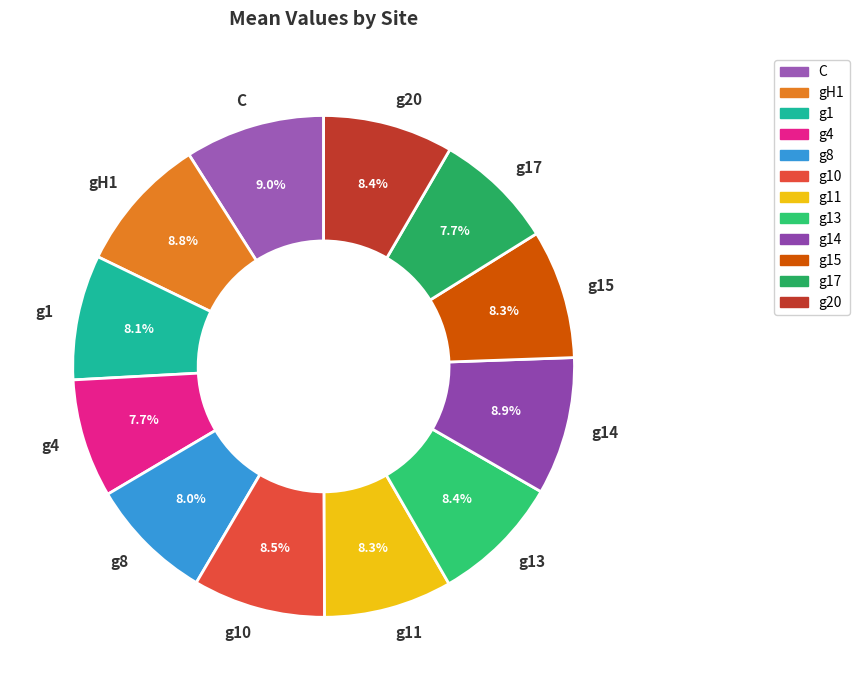

Between g14 and g17, which is larger?

g14